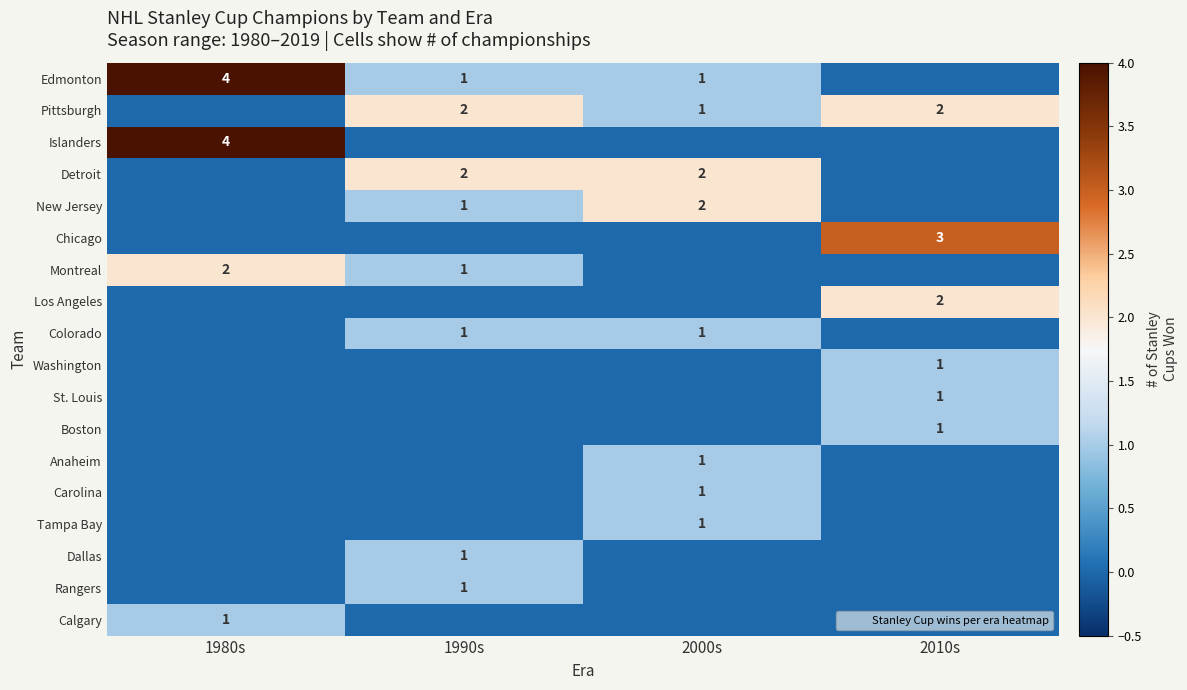

List the series in order of their peak value, highest first.

Edmonton, Islanders, Chicago, Pittsburgh, Detroit, New Jersey, Montreal, Los Angeles, Colorado, Washington, St. Louis, Boston, Anaheim, Carolina, Tampa Bay, Dallas, Rangers, Calgary